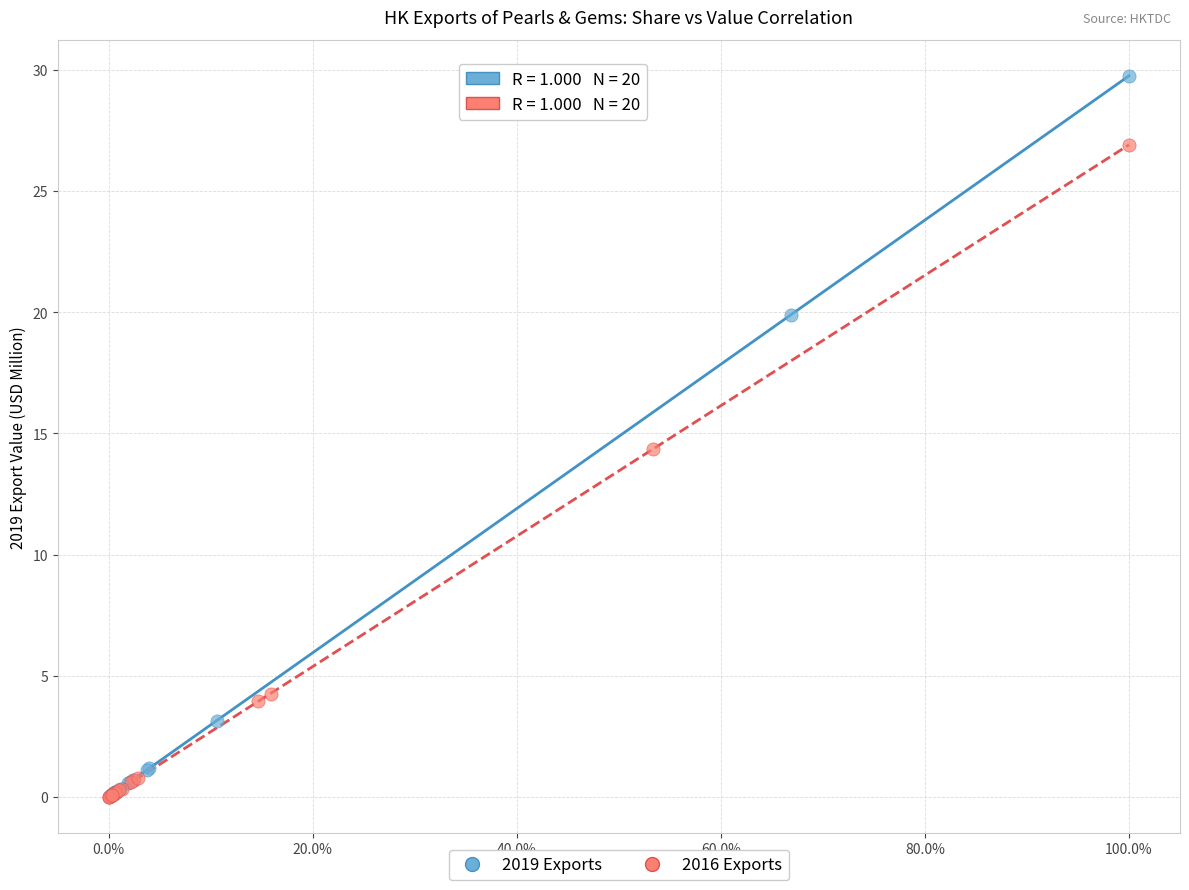

Which series has the widest spread of Y values?

2019 Exports